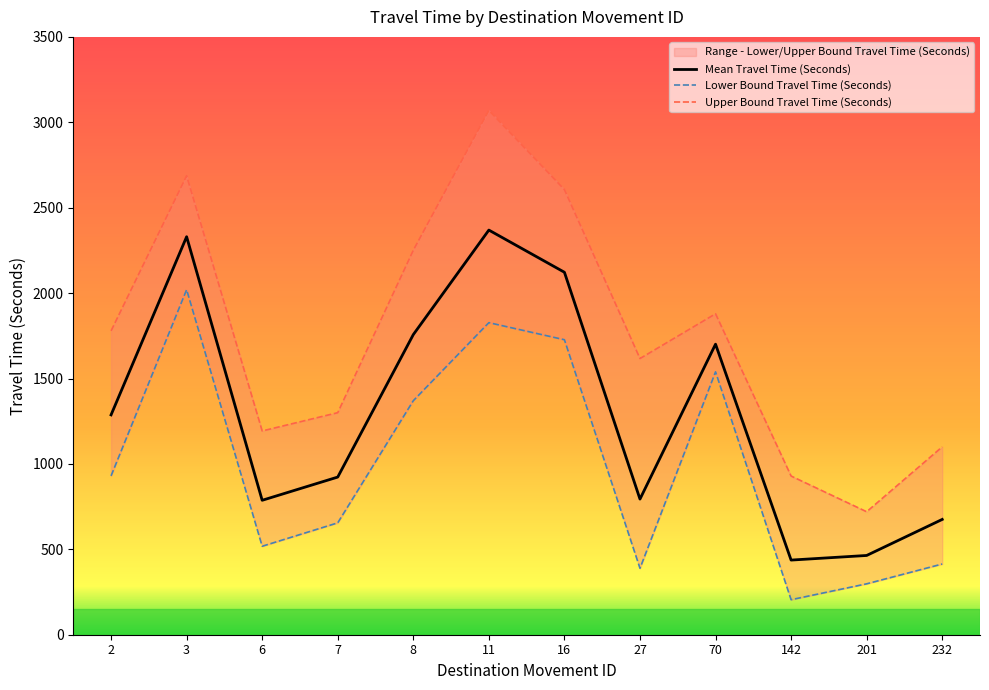

The value of Upper Bound Travel Time (Seconds) at 142 is 1265. True or false?

False